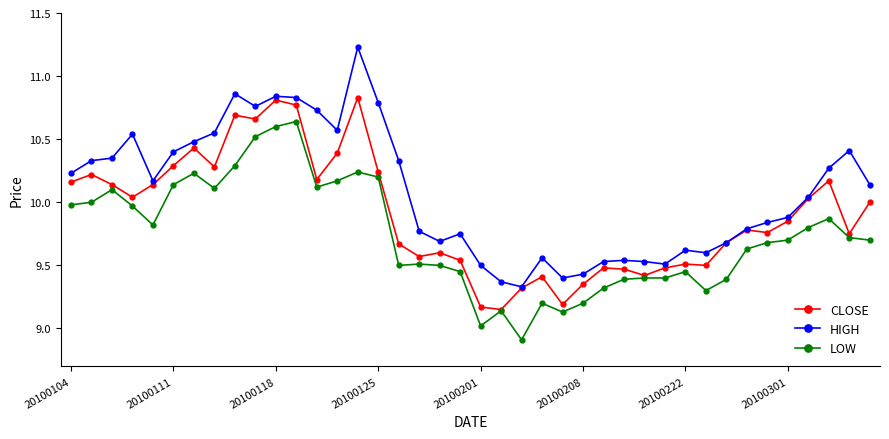

Which series has the largest total across all categories?

HIGH